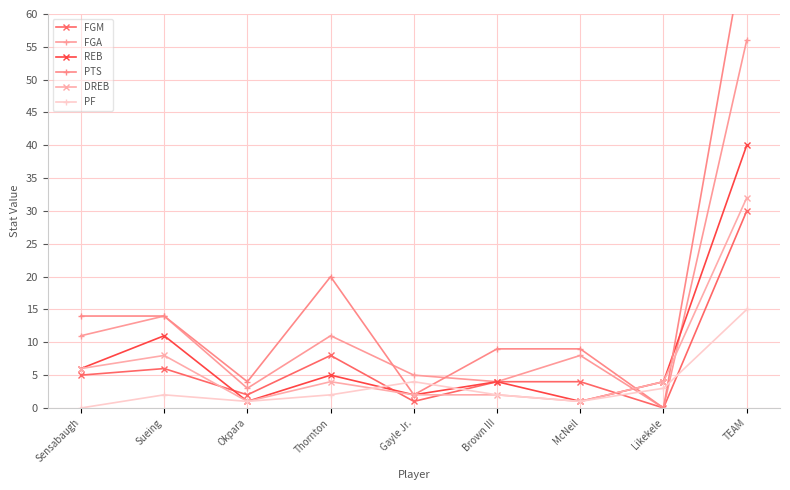

Reading left to right, list all the values displayed in this chart.

FGM: 5	6	2	8	1	4	4	0	30
FGA: 11	14	3	11	5	4	8	0	56
REB: 6	11	1	5	2	4	1	4	40
PTS: 14	14	4	20	2	9	9	0	72
DREB: 6	8	1	4	2	2	1	4	32
PF: 0	2	1	2	4	2	1	3	15